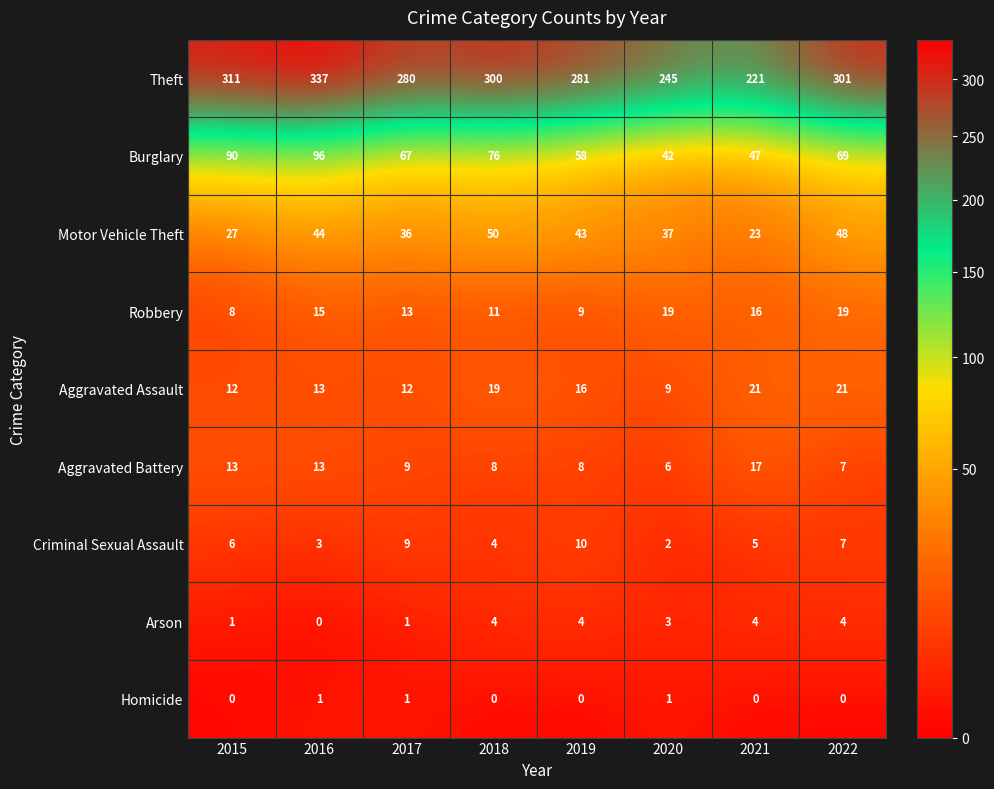

How many Burglary values are between 58 and 90?

5